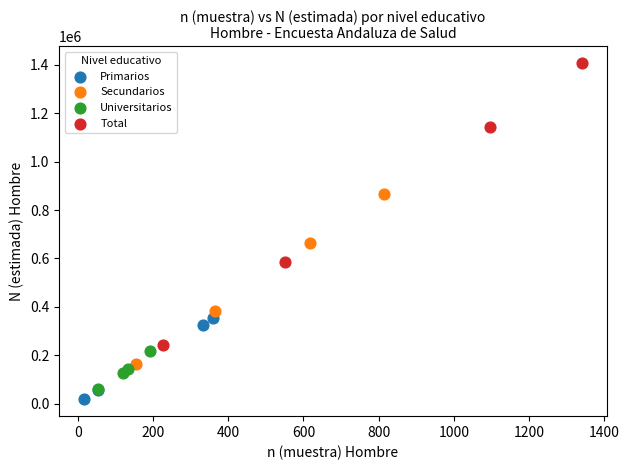

Which series contains the highest Y value?

Total